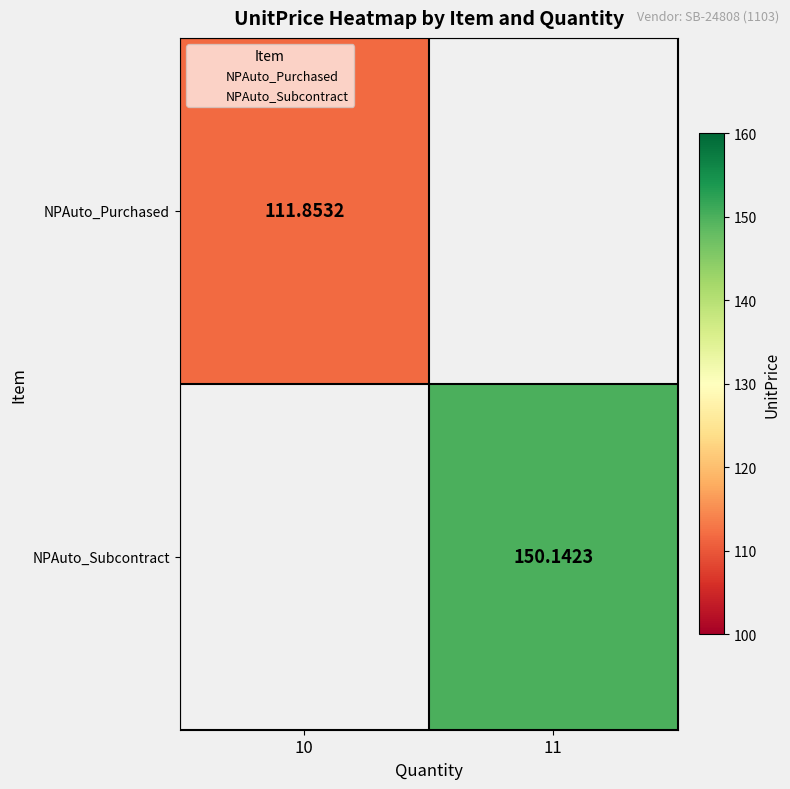

List the series in order of their peak value, lowest first.

NPAuto_Purchased, NPAuto_Subcontract